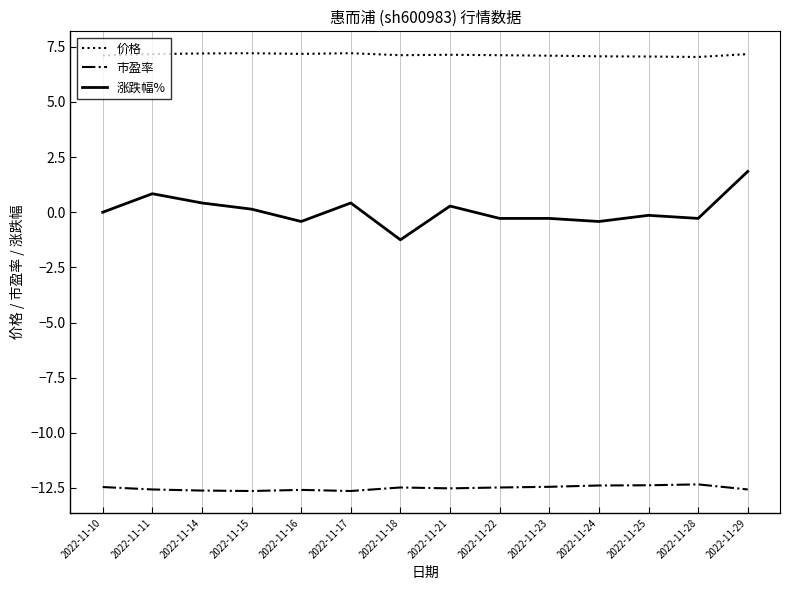

What is the spread (max minus min) of values at 2022-11-28?

19.4